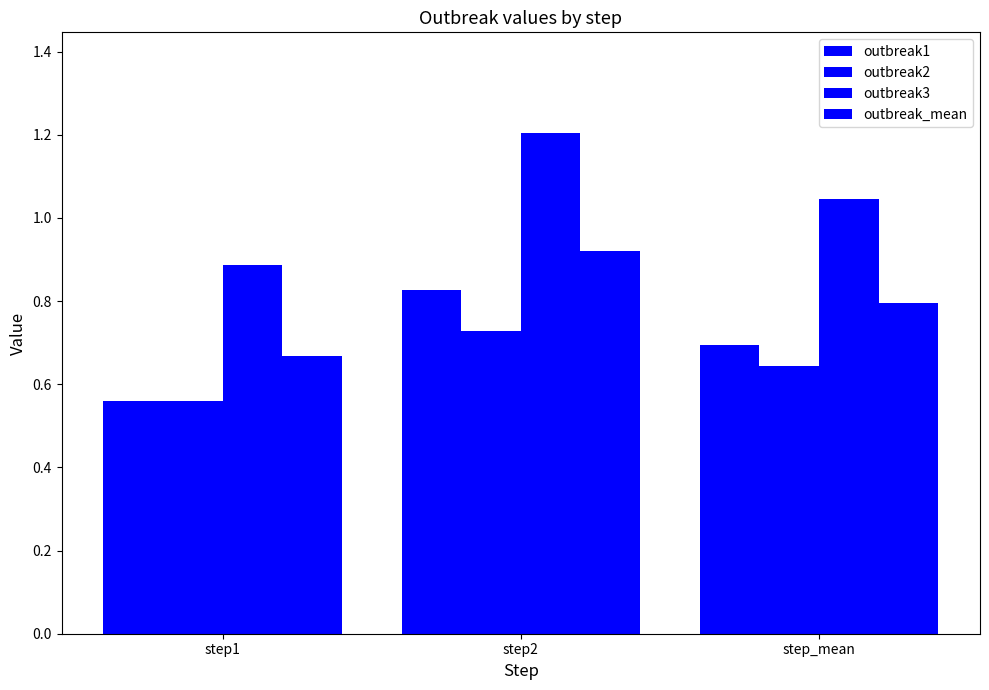

What position from the left is step2?

2